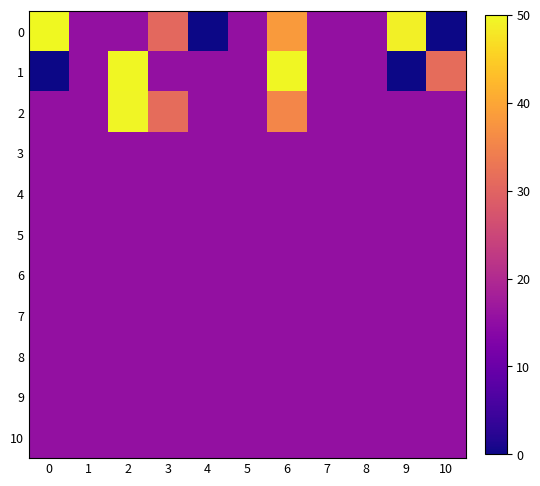

How many series are shown in this chart?

11